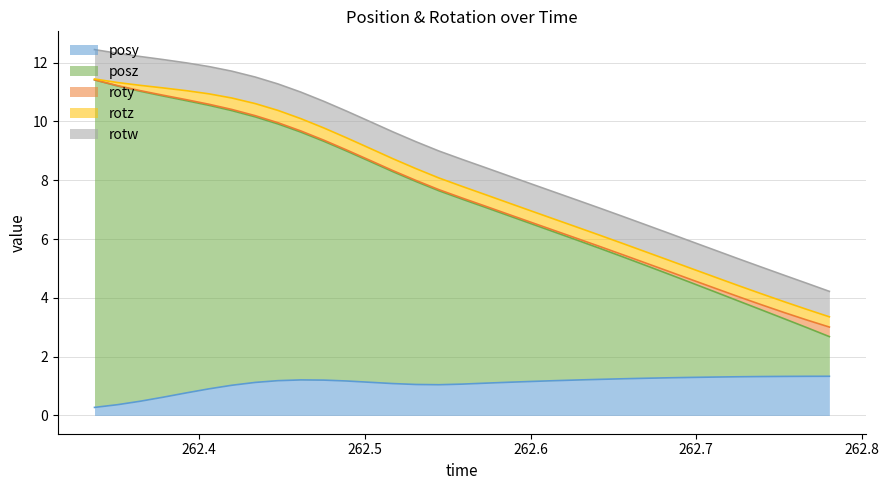

What is the sum of the rotz values at 262.6835 and 262.4891?

0.8